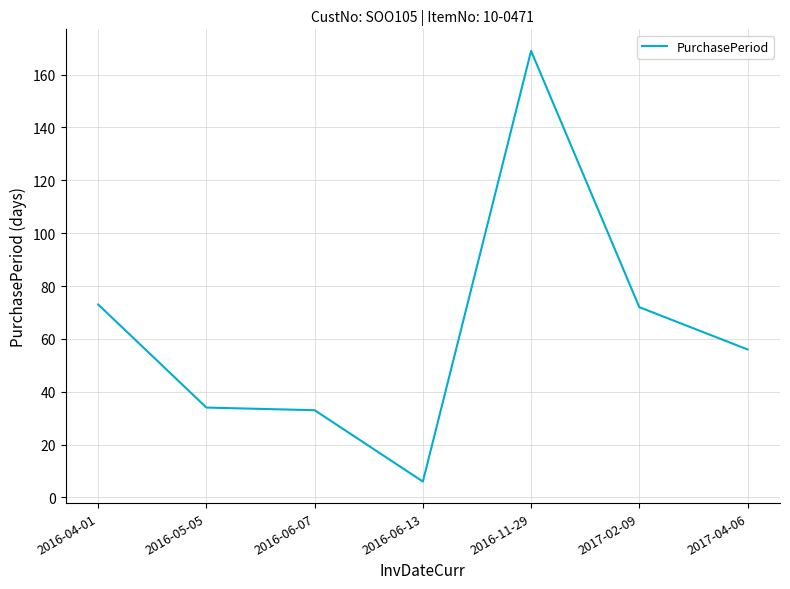

True or false: there are more than 0 points higher than both neighbors.

True